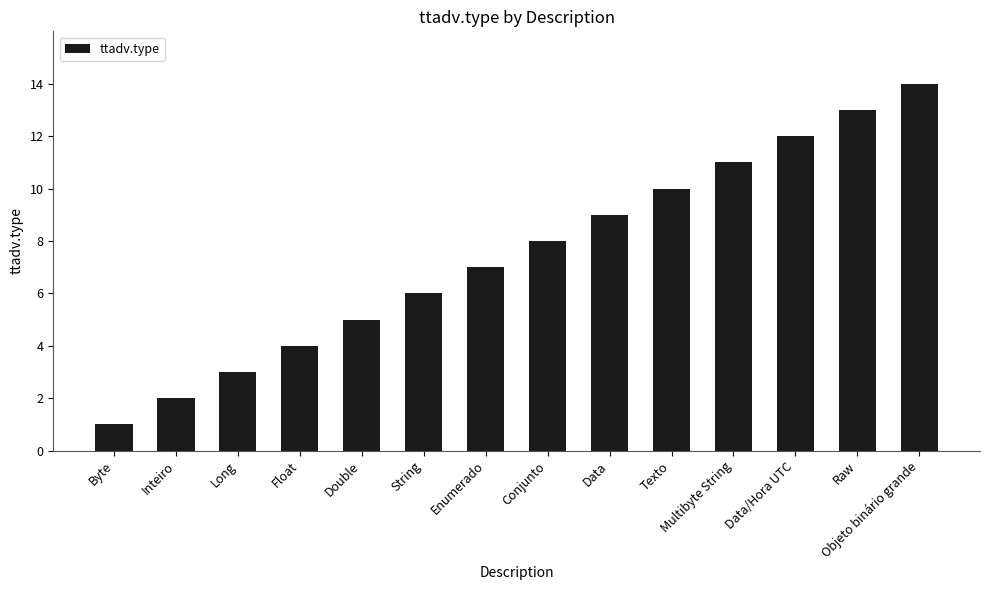

What position from the left is Long?

3